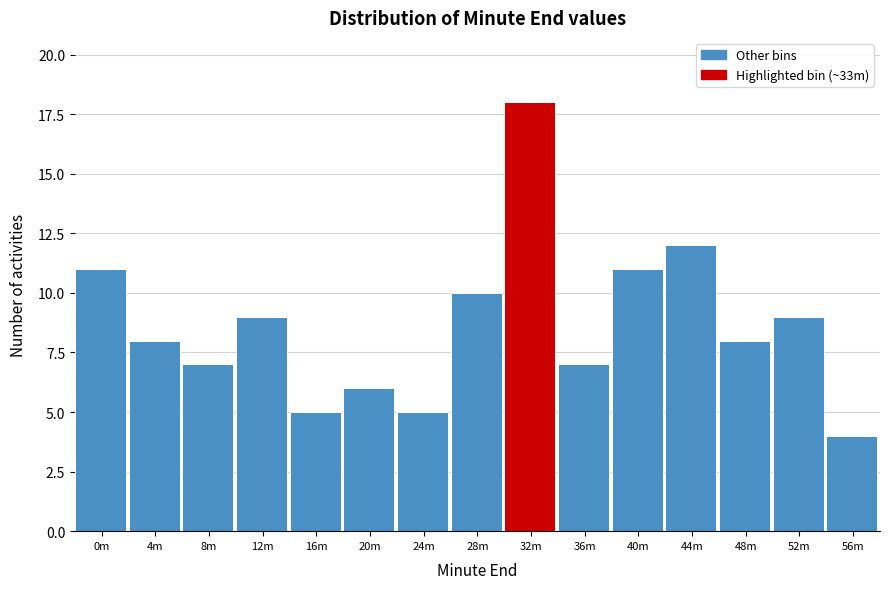

Reading left to right, transcribe all the data shown in this chart.

0m=11	4m=8	8m=7	12m=9	16m=5	20m=6	24m=5	28m=10	32m=18	36m=7	40m=11	44m=12	48m=8	52m=9	56m=4